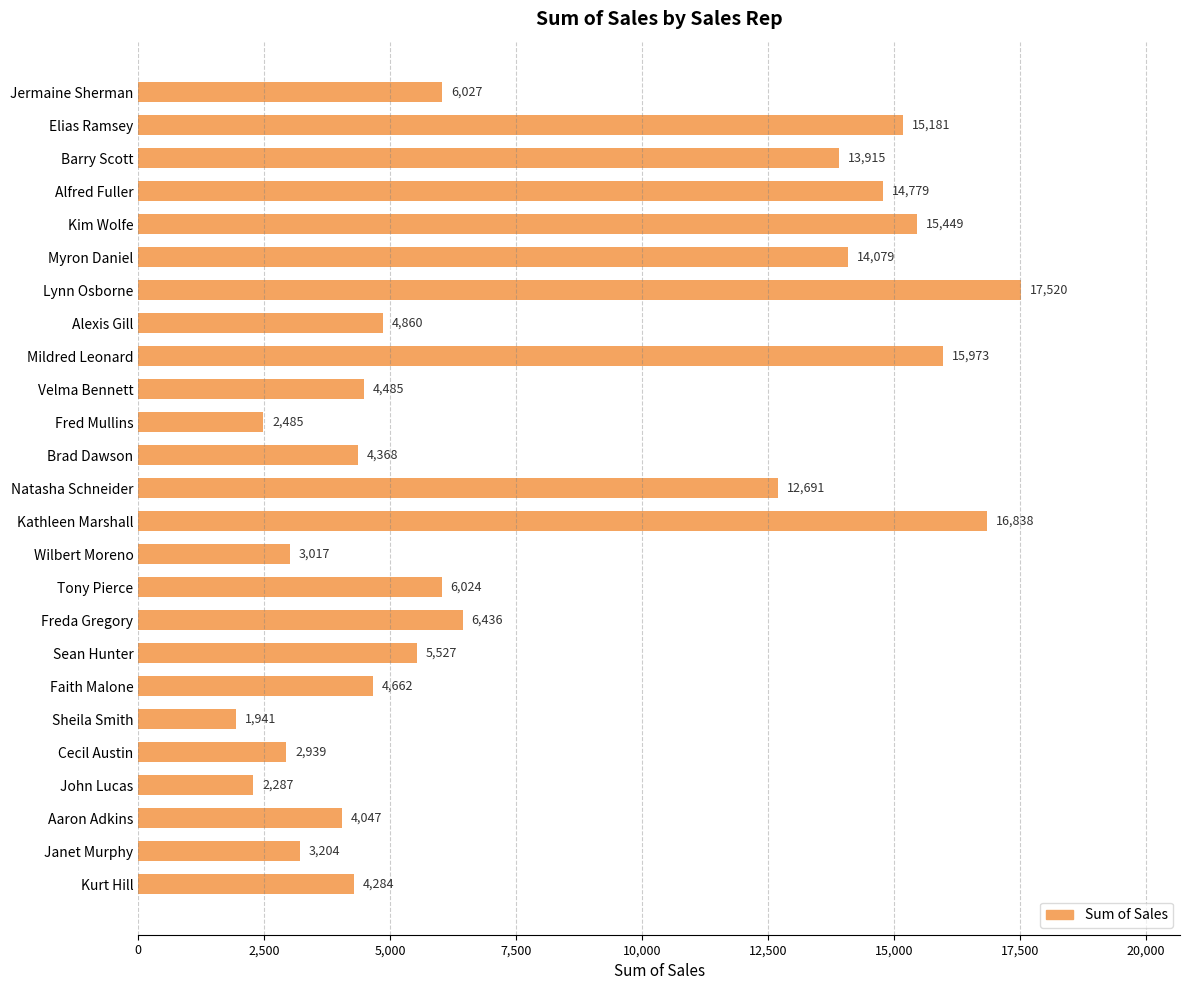

What is the value of the 8th bar from the top?

4860